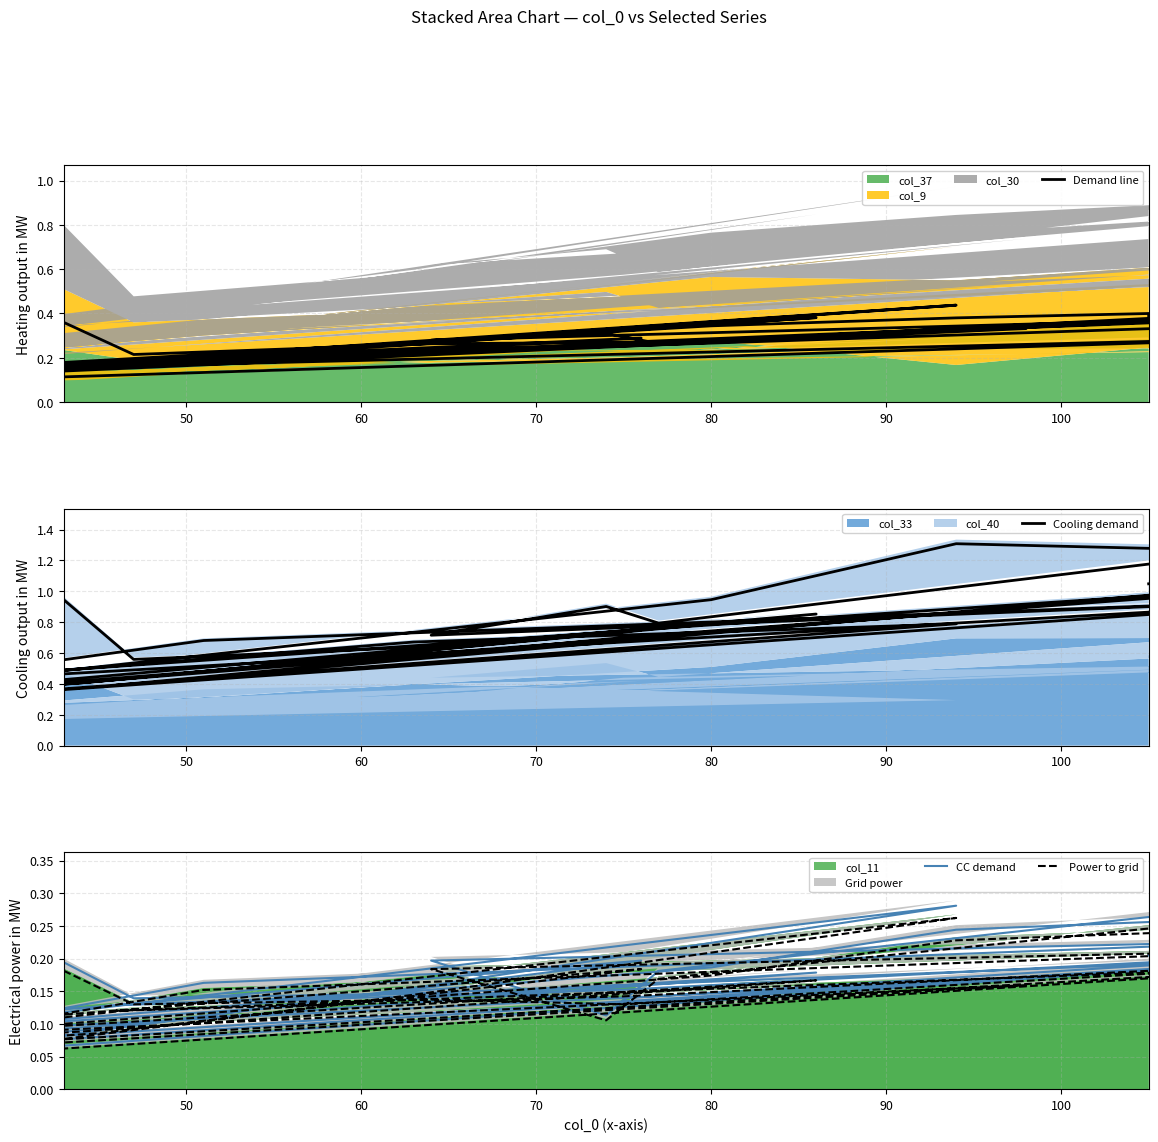

Which series has the largest range (max minus min)?

Cooling demand